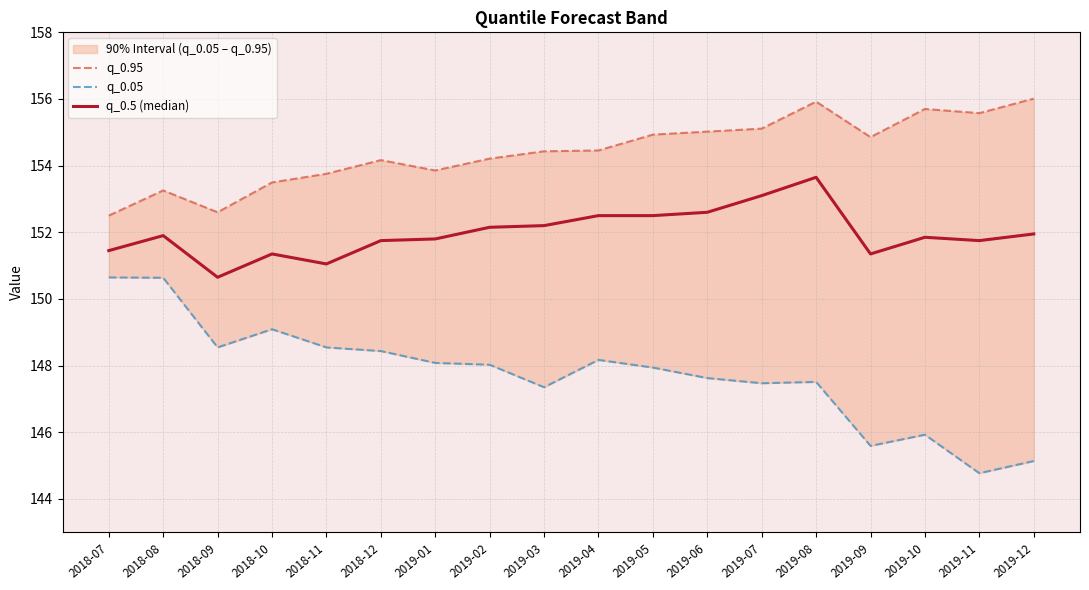

Which label corresponds to the largest value in the chart?

2019-12